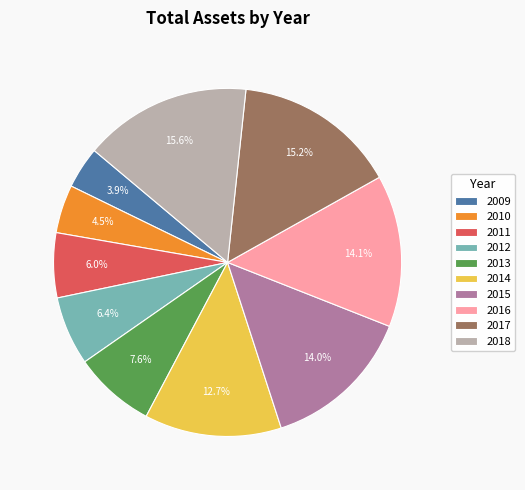

Count the number of slices in the pie.

10